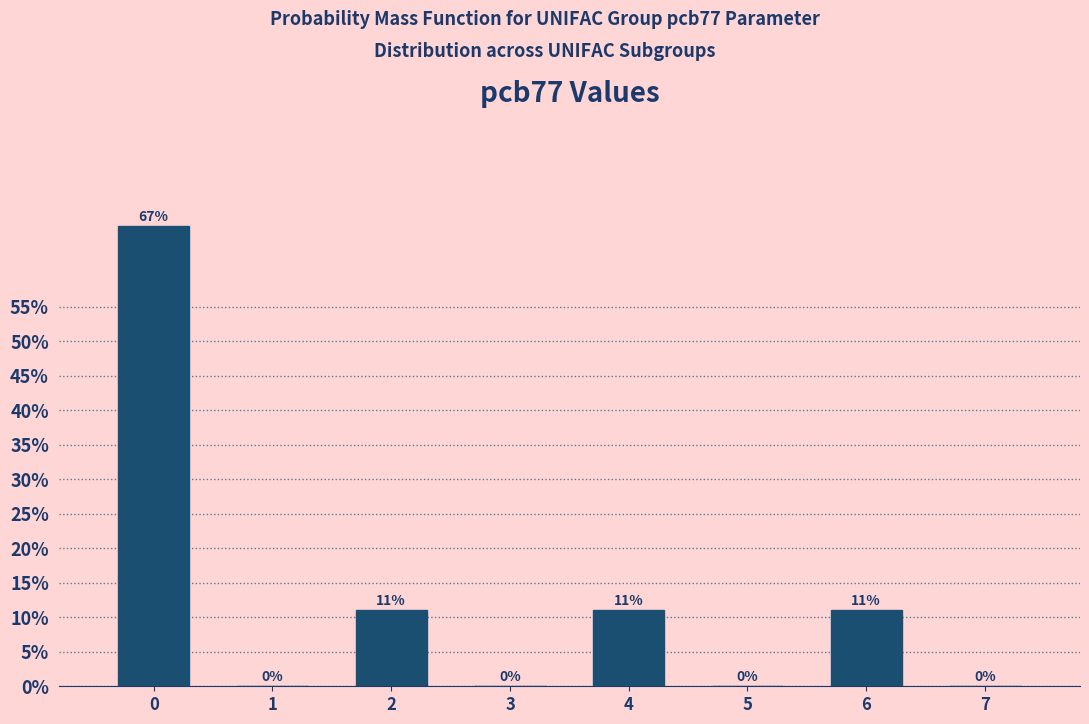

What is the sum of all values?

100.0